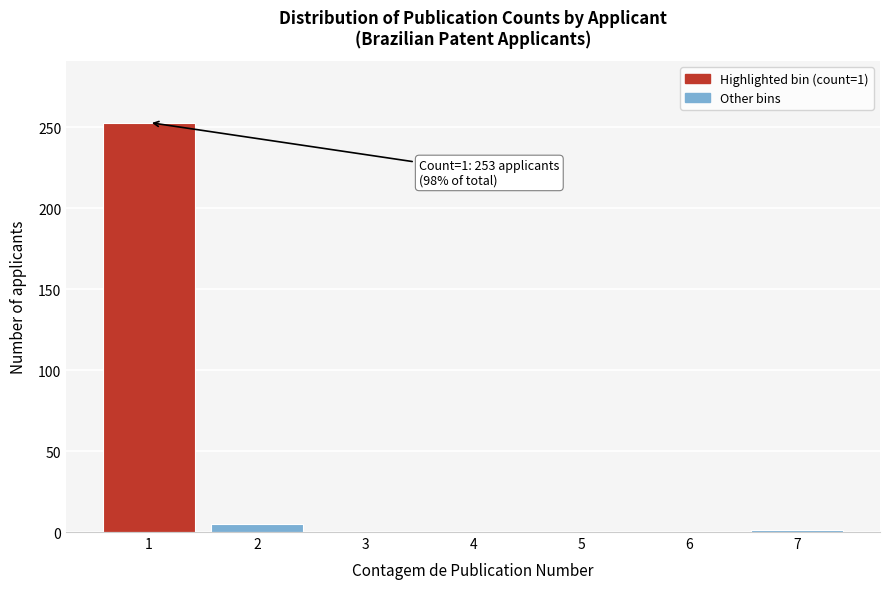

The chart shows a value of 1 at 7. True or false?

True